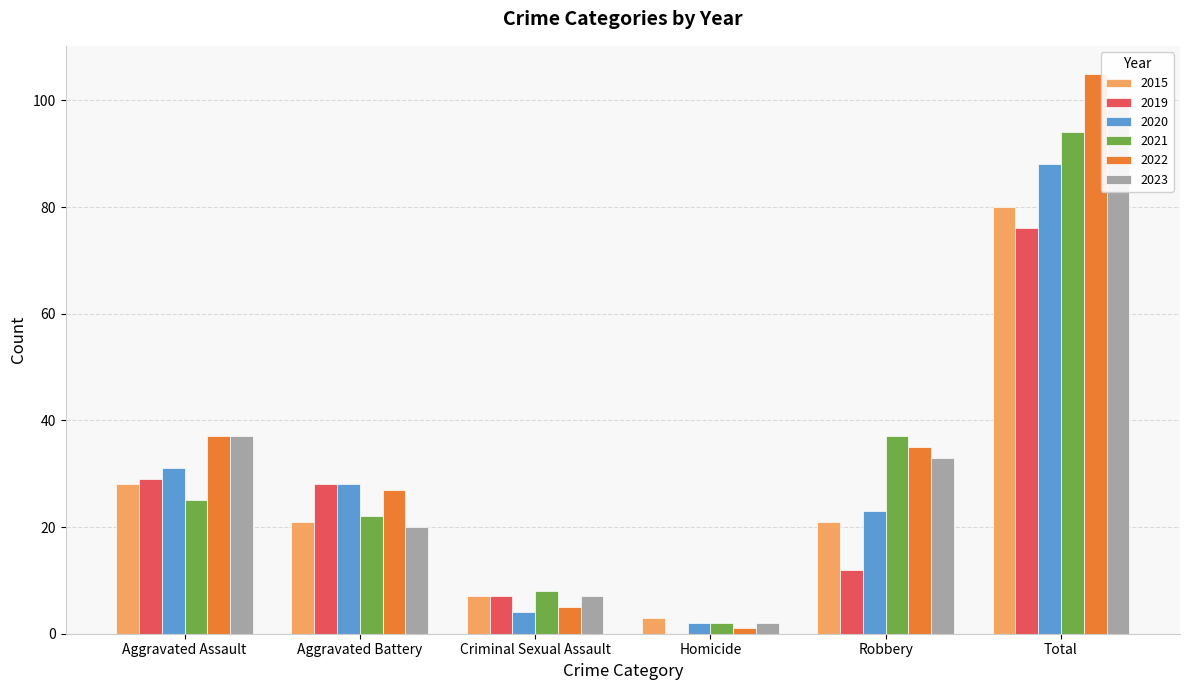

How many bars are there in total?

36